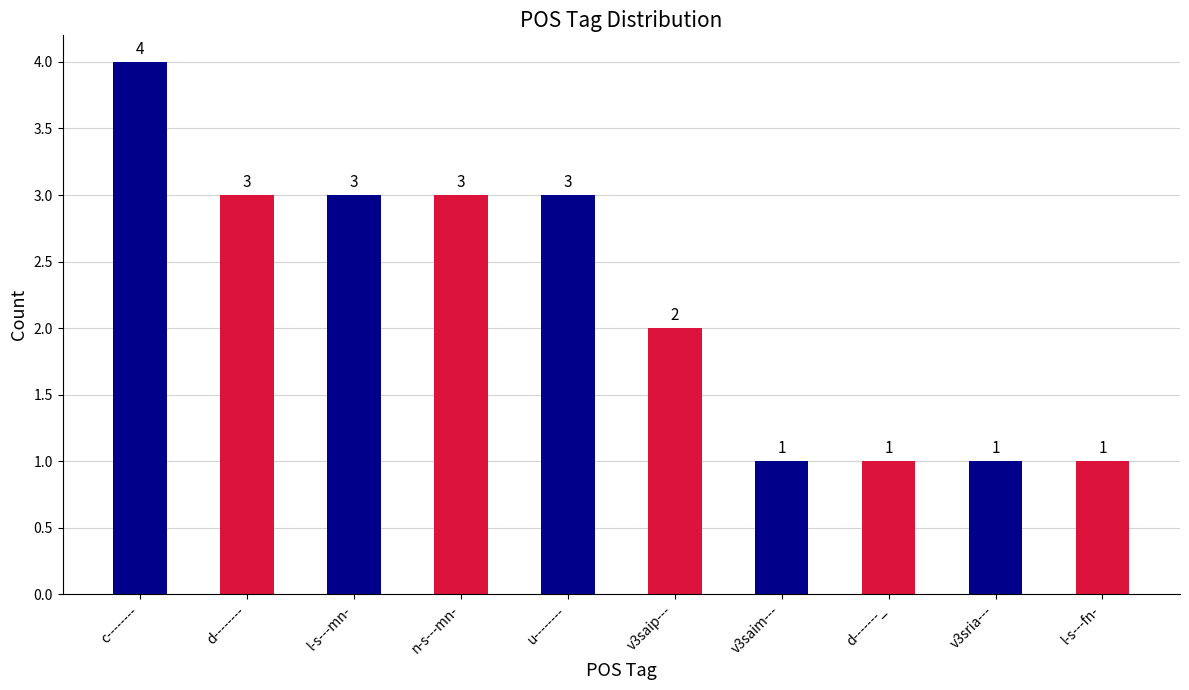

How many values are between 1 and 3?

9